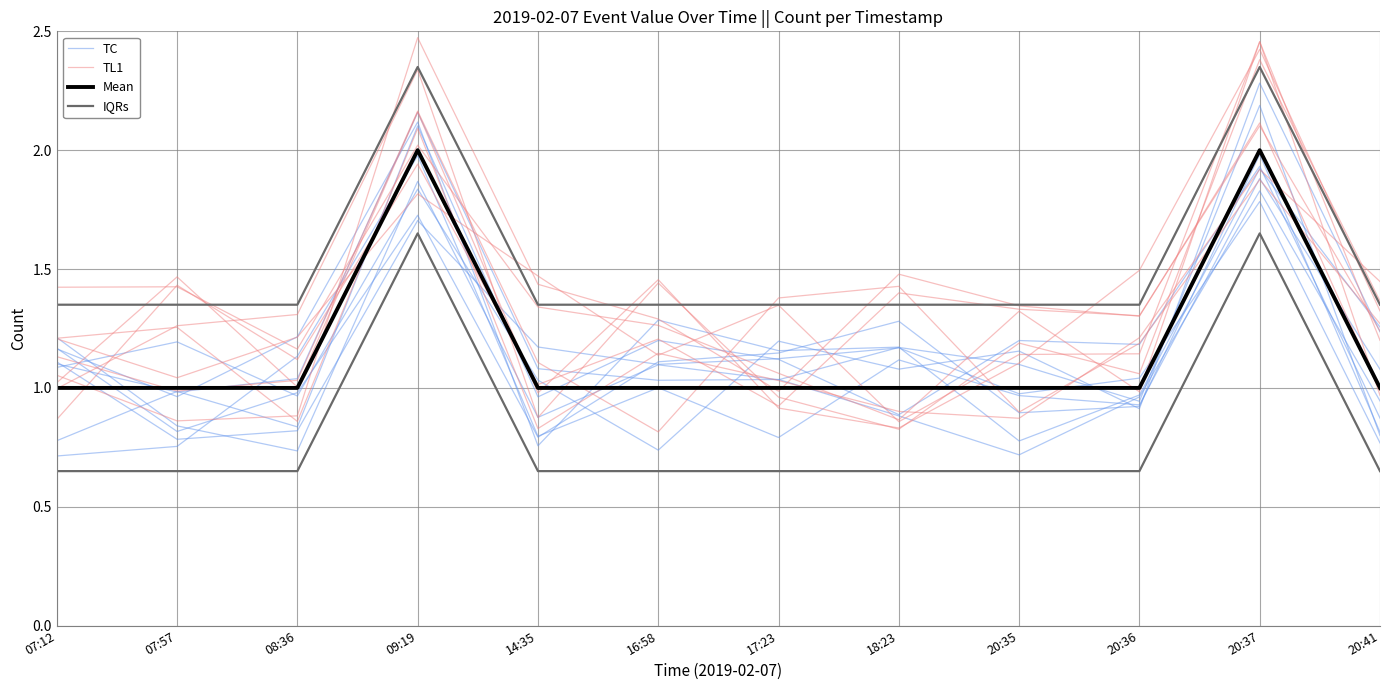

Rank the categories by TL1 value from lowest to highest.

07:57, 08:36, 17:23, 20:41, 07:12, 16:58, 20:36, 20:35, 14:35, 18:23, 20:37, 09:19